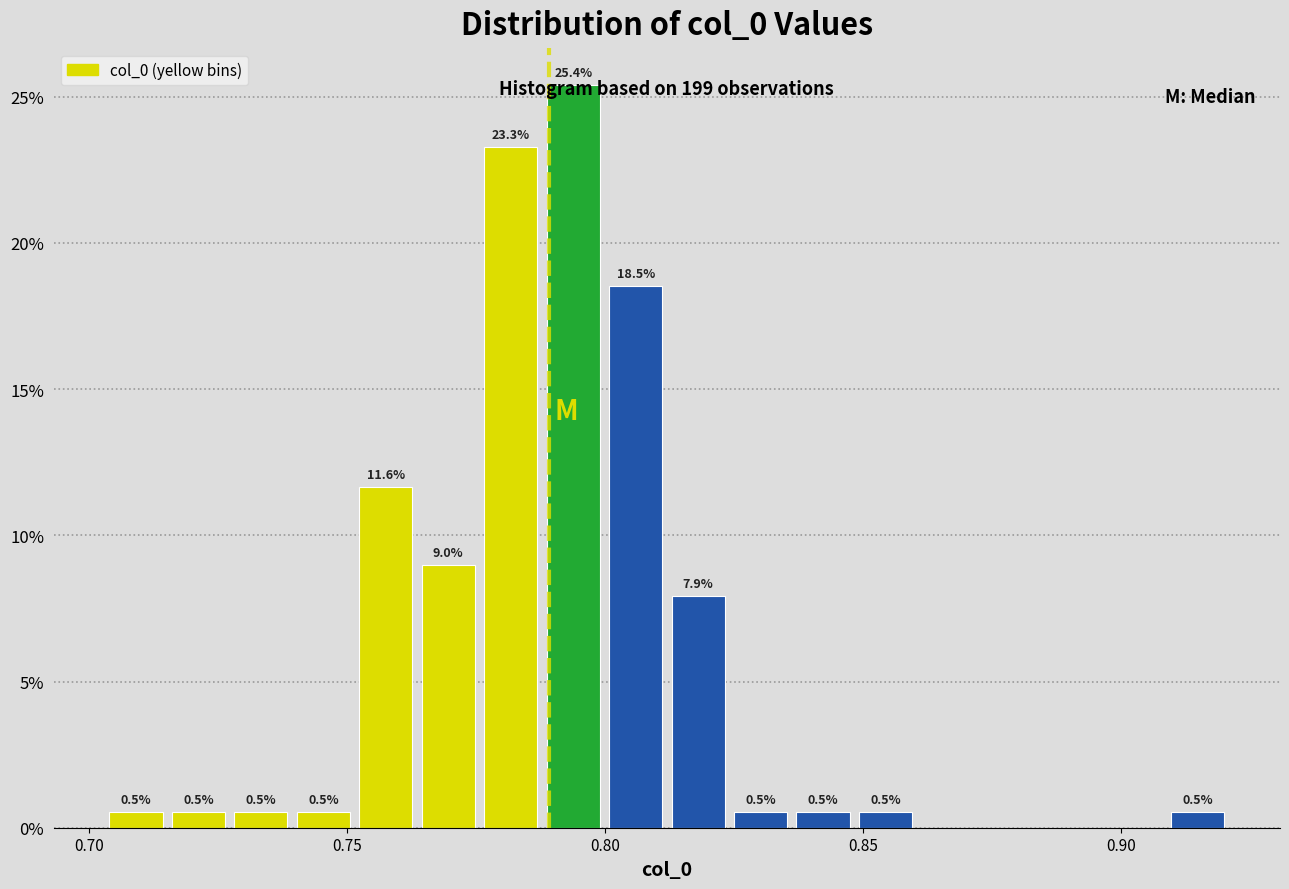

Read against the x-axis, roughly where is the centre of the tallest bar?

0.795